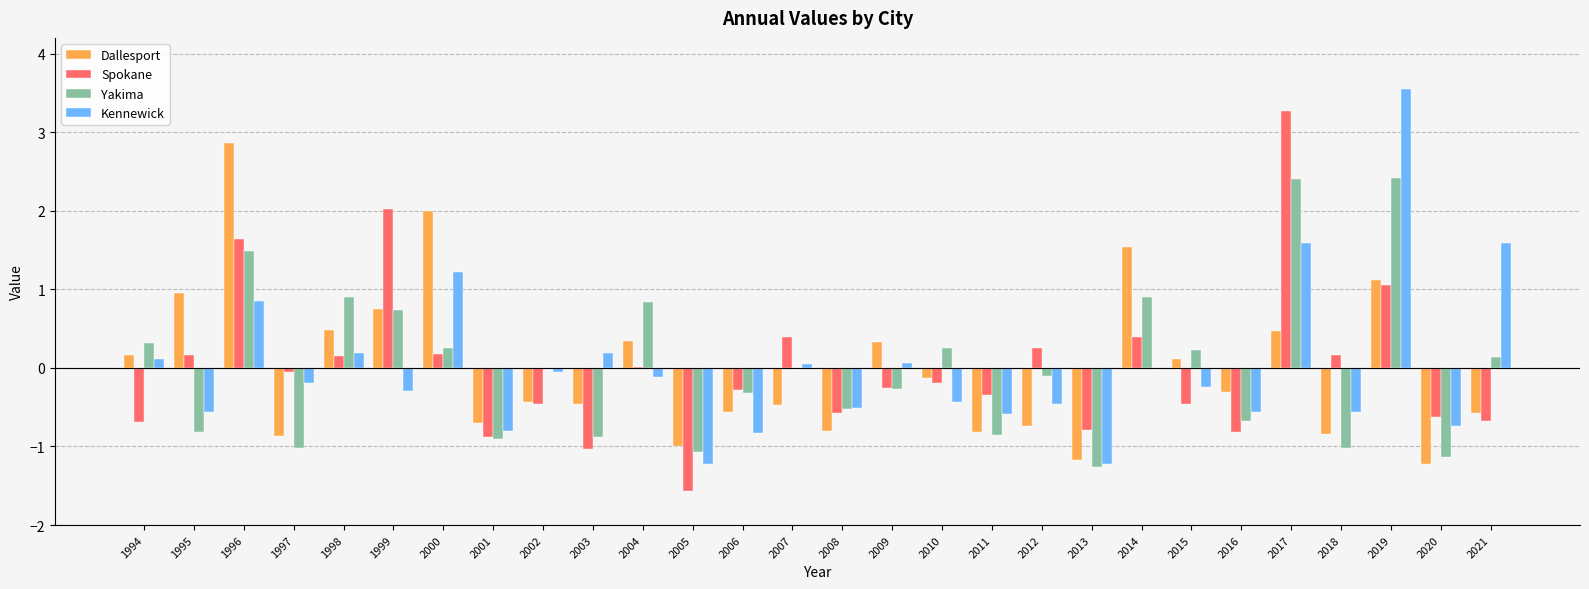

Which category has the highest value across all series?

2019